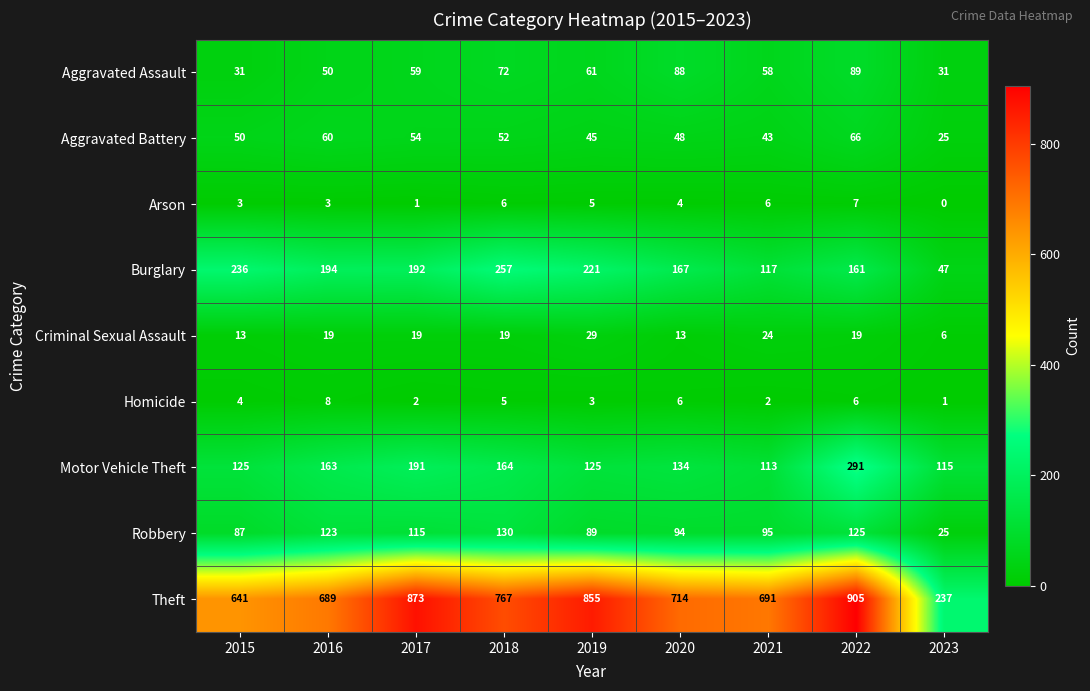

The value of Homicide at 2018 is 5. True or false?

True